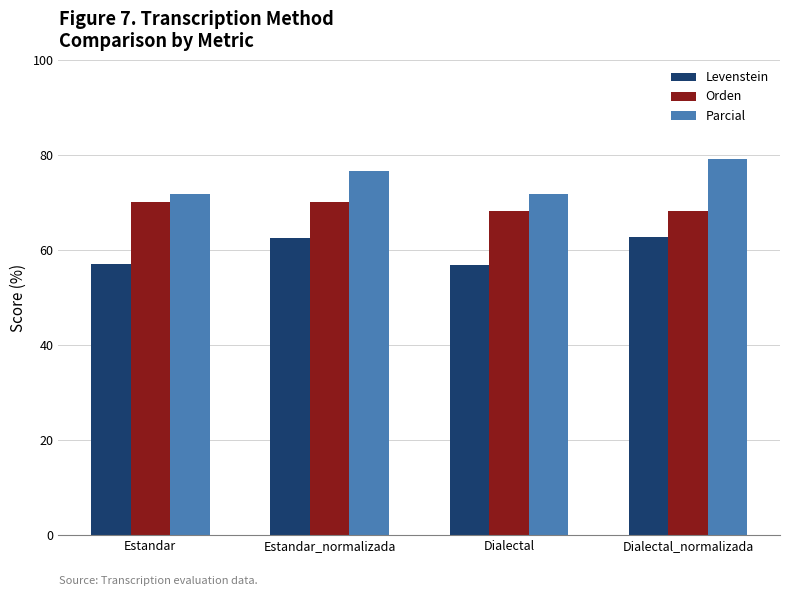

How many bars are there in total?

12